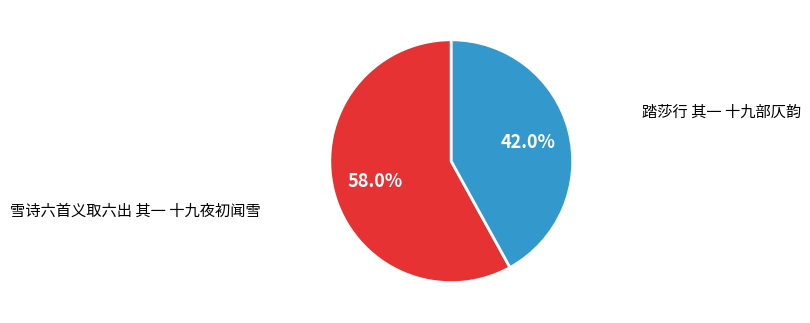

Which category accounts for the majority?

雪诗六首义取六出 其一 十九夜初闻雪